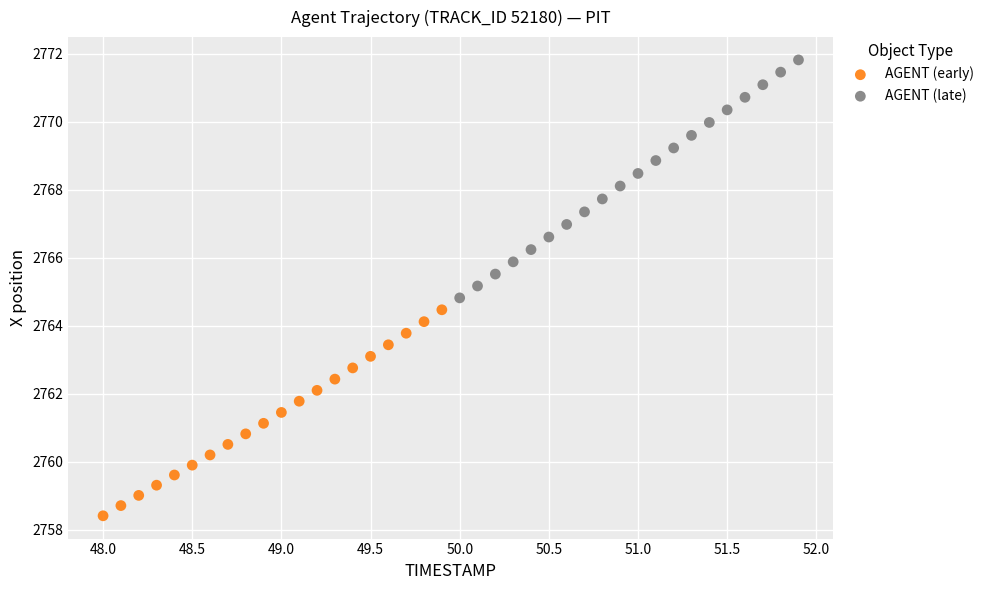

Which series contains the highest Y value?

AGENT (late)